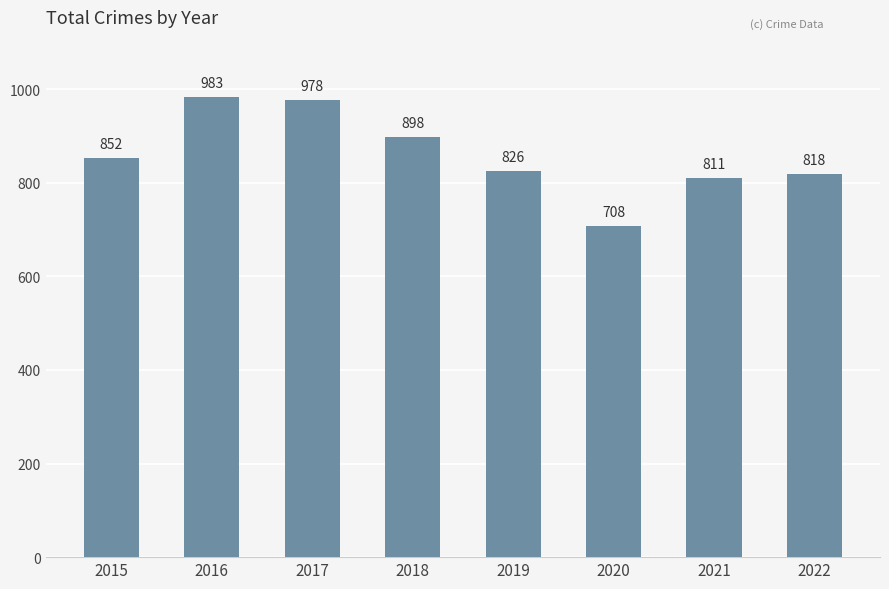

What is the sum of all values?

6874